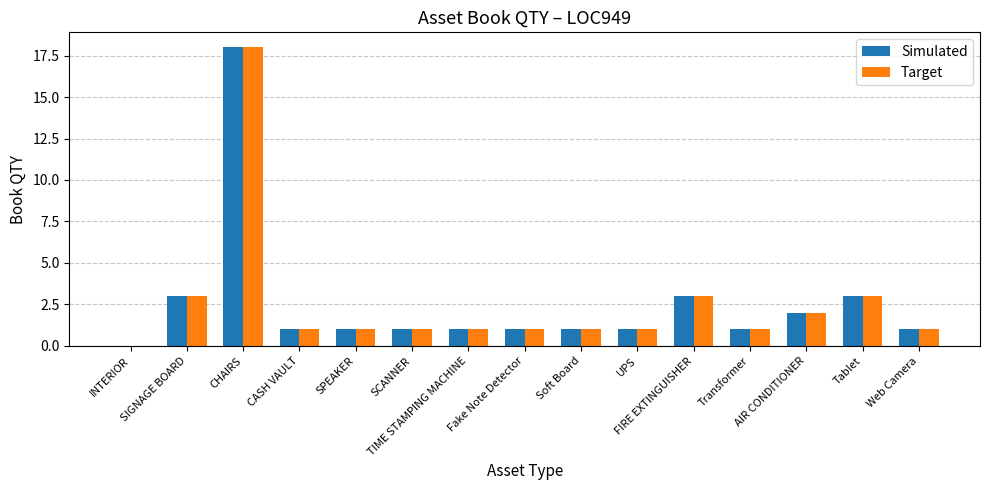

Does the chart contain stacked bars?

No